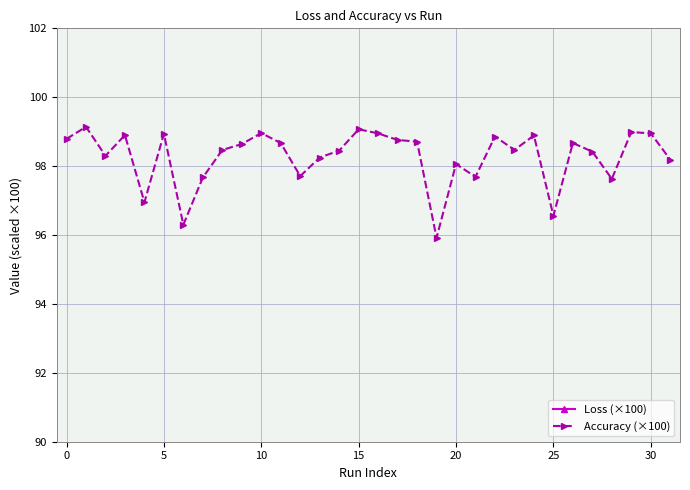

Which series has the largest total across all categories?

Accuracy (×100)